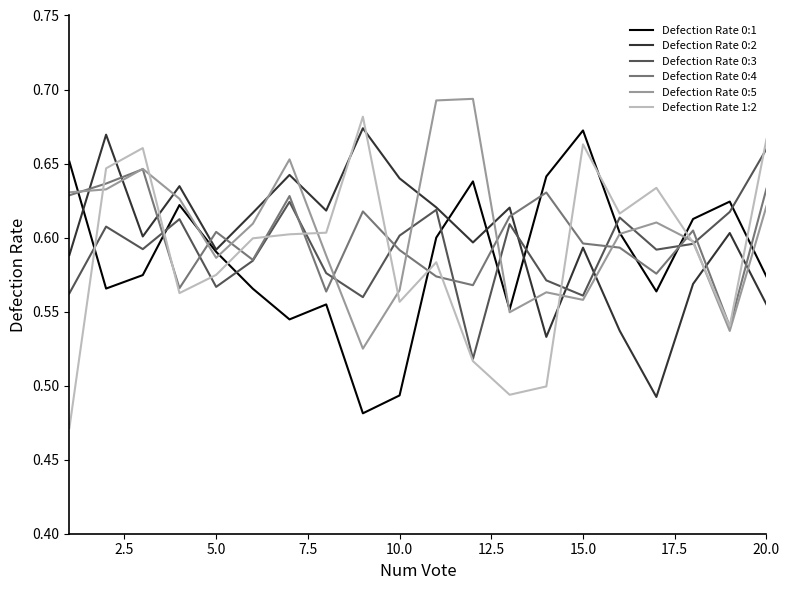

Count the Defection Rate 0:3 values in the range 0 to 1.

20